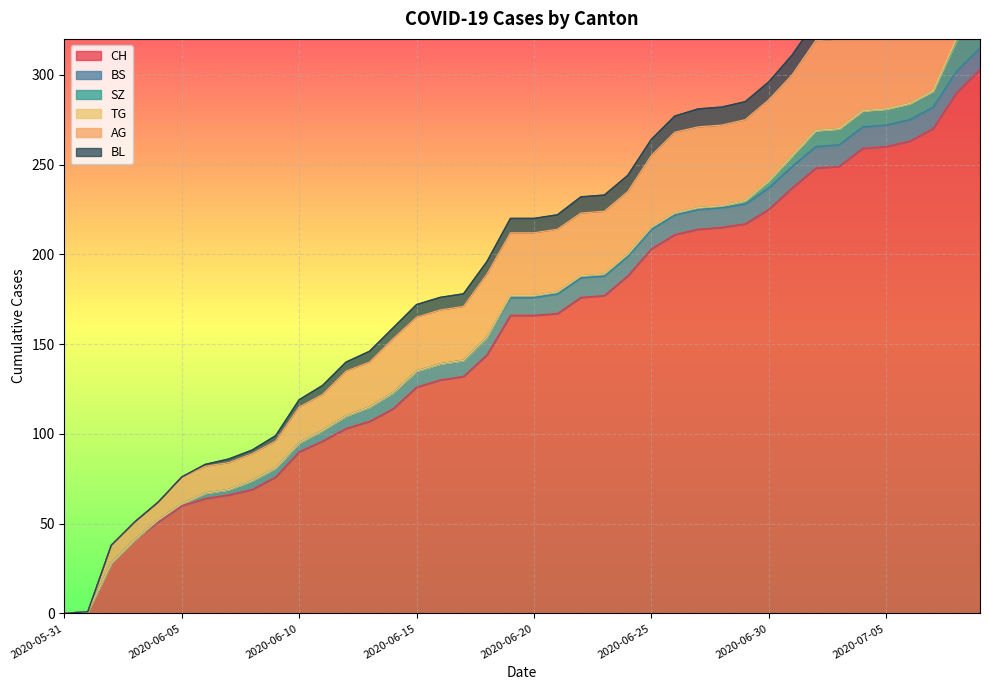

What is the sum of all BL values?

304